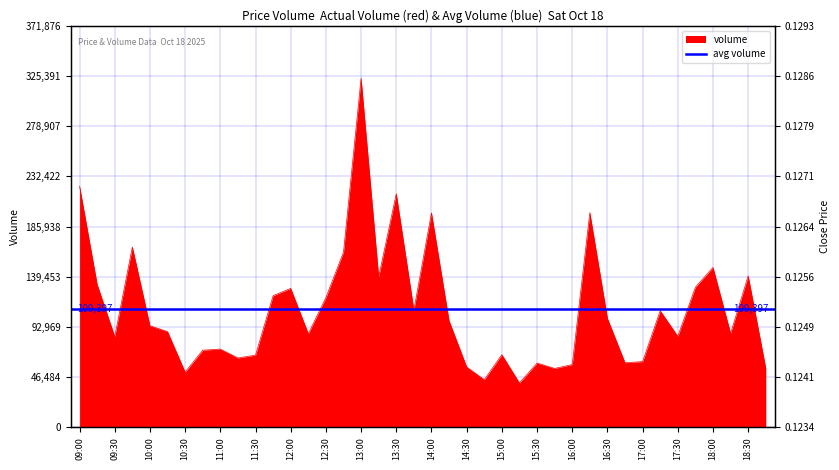

What value does the data have at 13:15?

139407.6